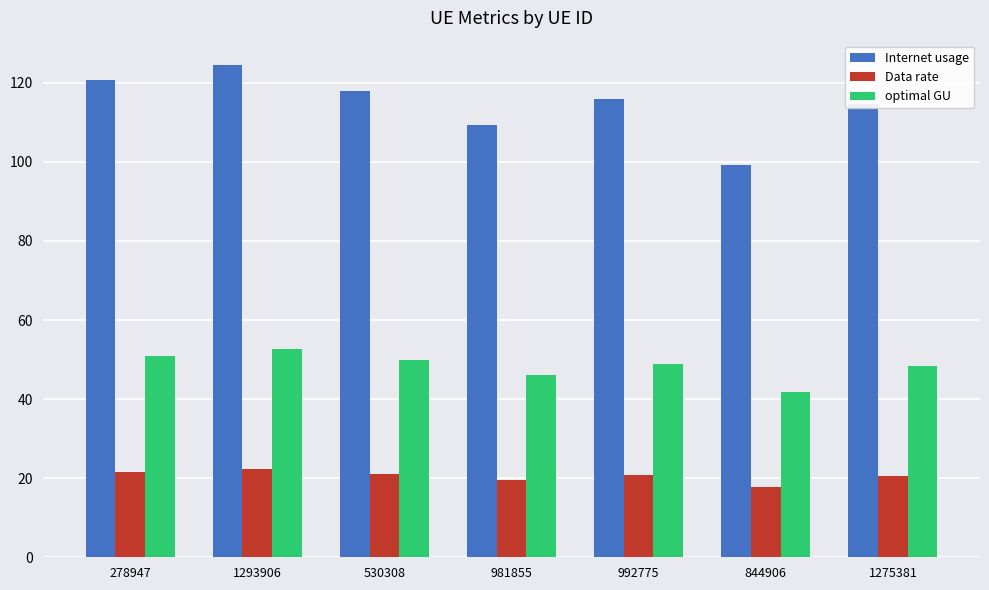

Where does the Internet usage series first go above 115?

278947